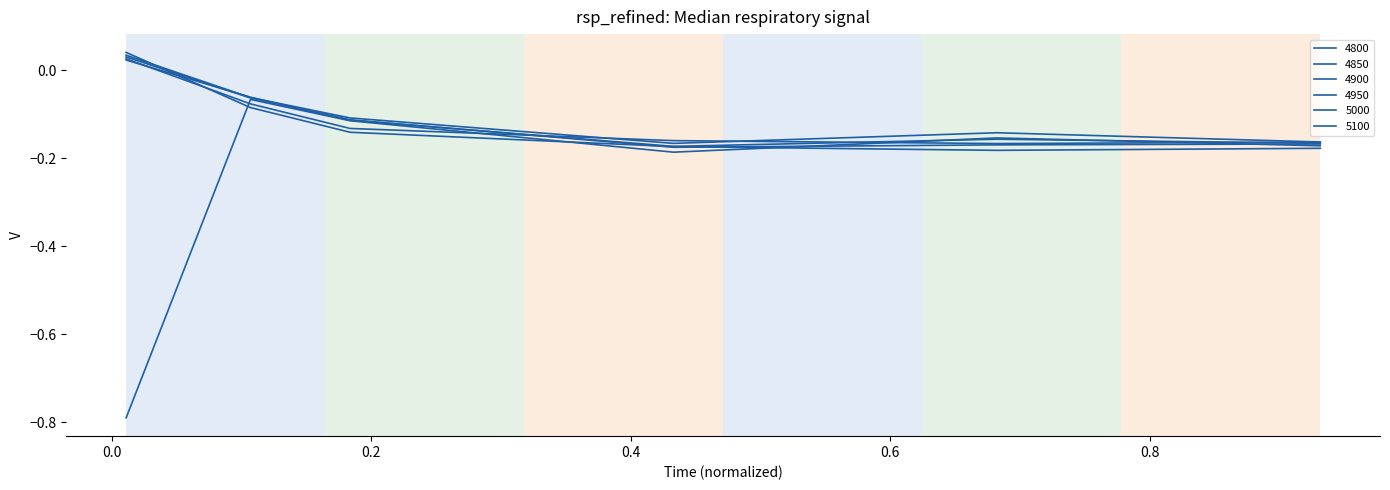

How many lines are shown in the chart?

6